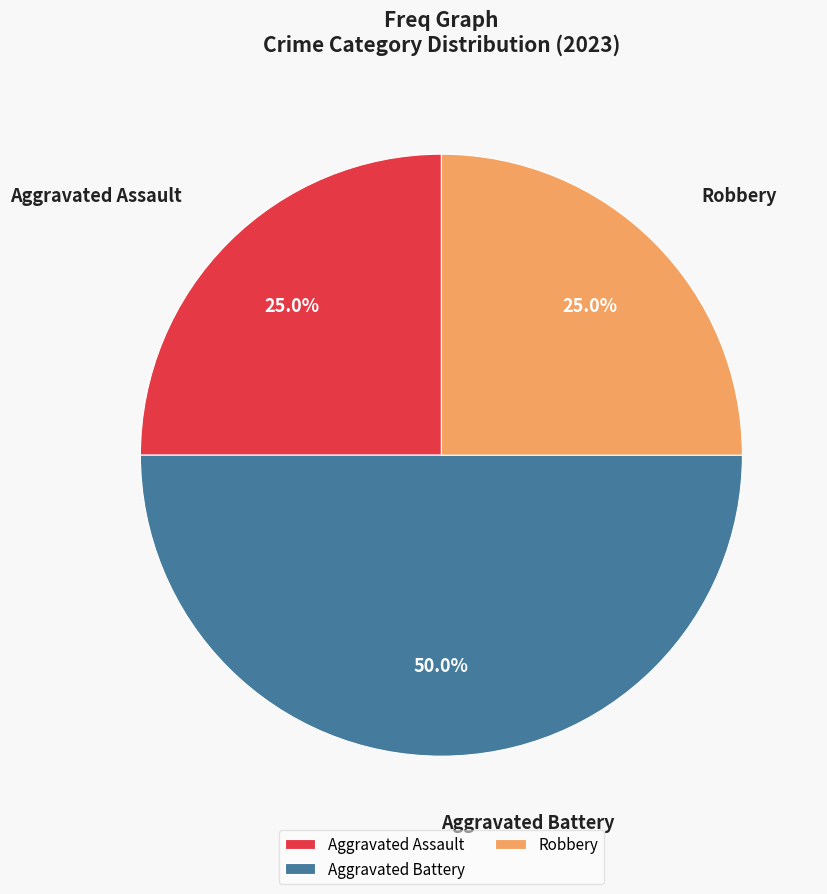

Which category has the biggest portion of the pie?

Aggravated Battery